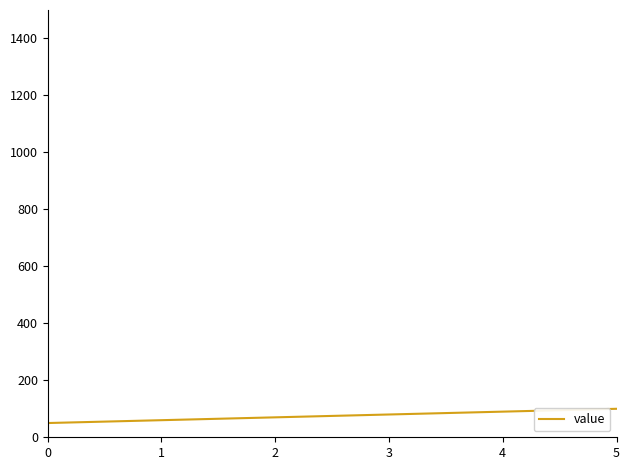

What is the ratio of the value at 3 to the value at 2?

1.1